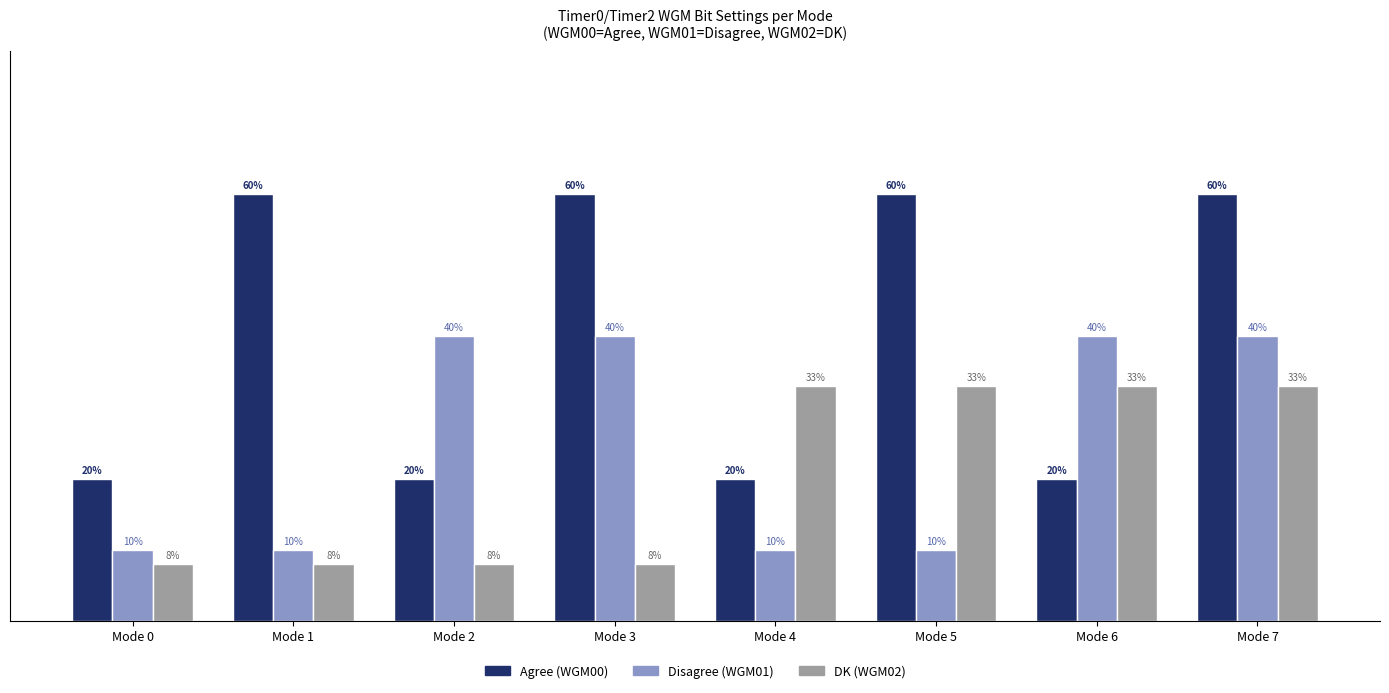

At which category is the sum across all series the highest?

Mode 7